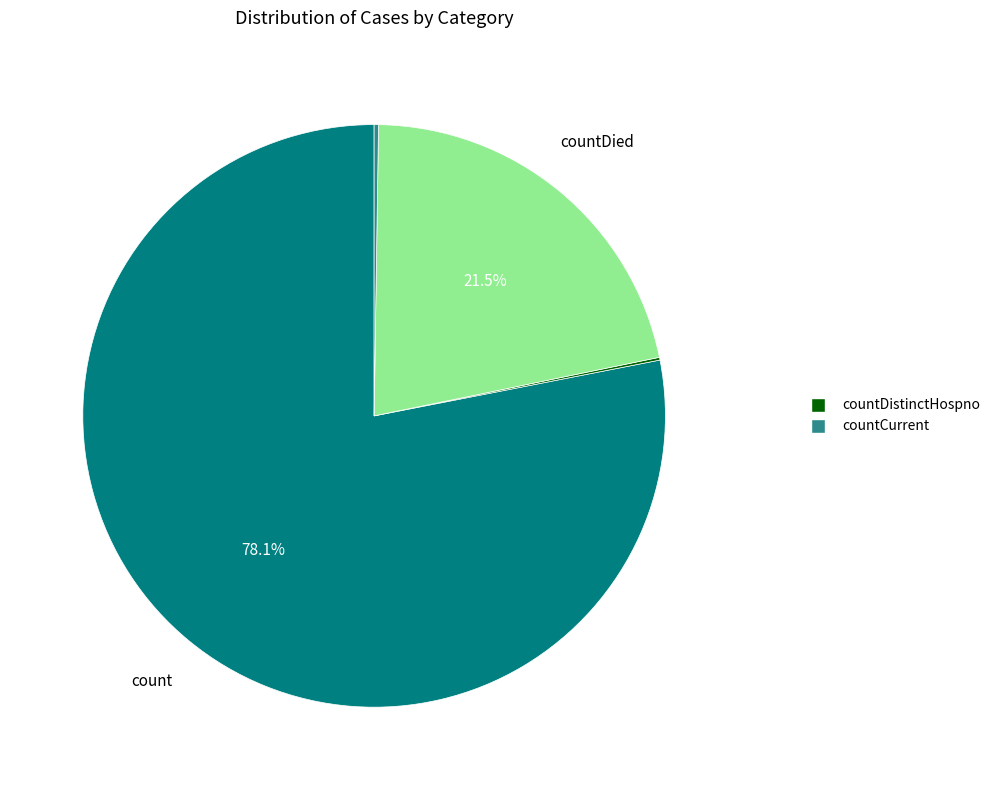

Is there a majority slice in this chart?

Yes